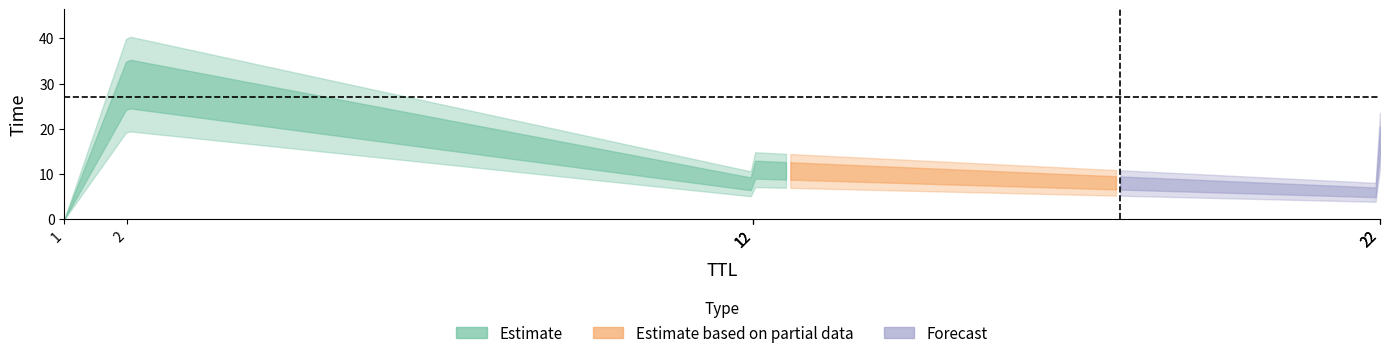

What is the sum of all values?

84.2